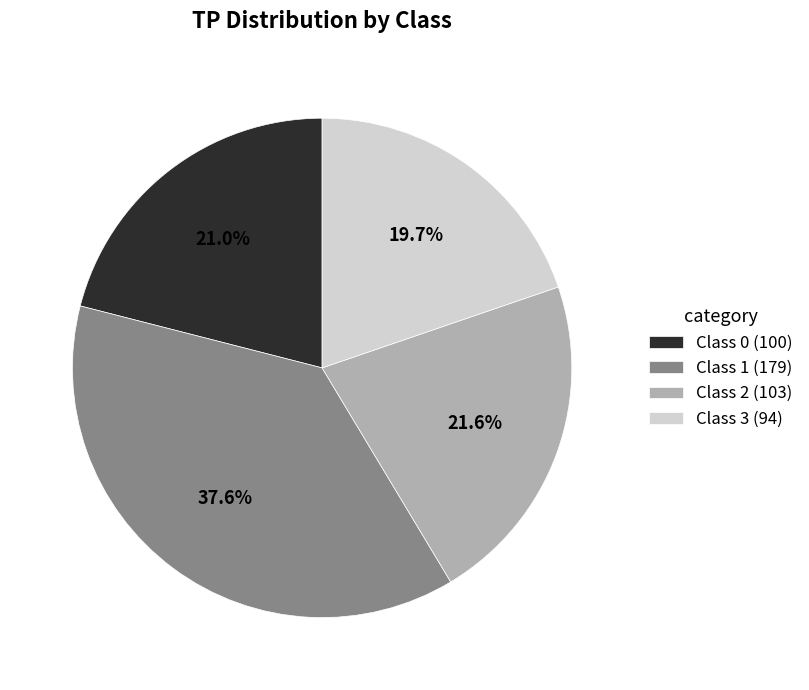

Which slice is the smallest?

Class 3 (94)